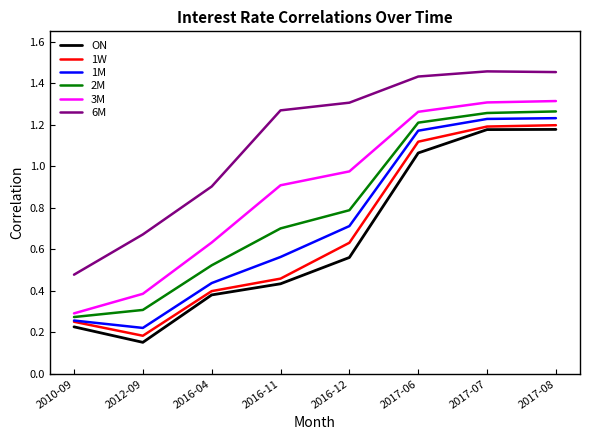

Which series changed the most between 2017-06 and 2017-08?

ON